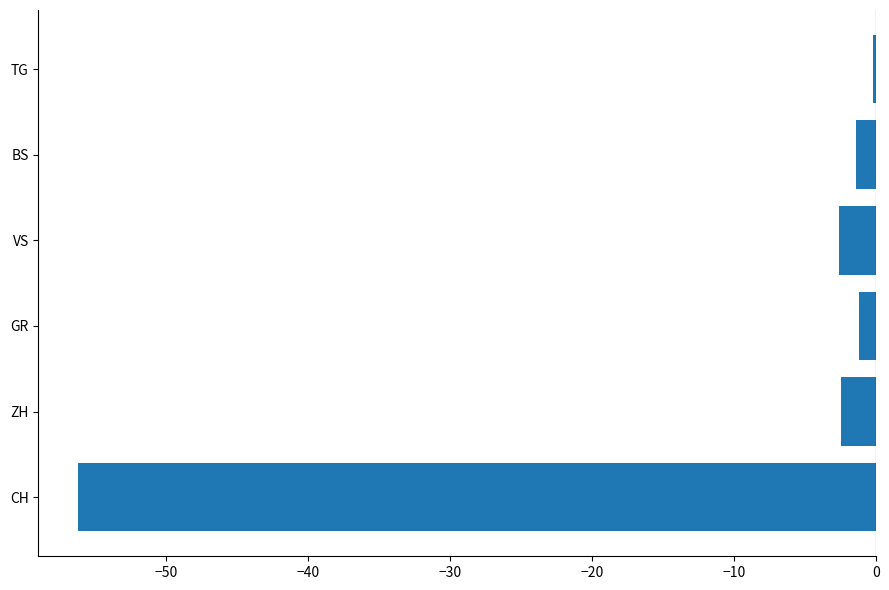

What is the approximate value at VS?

-2.6